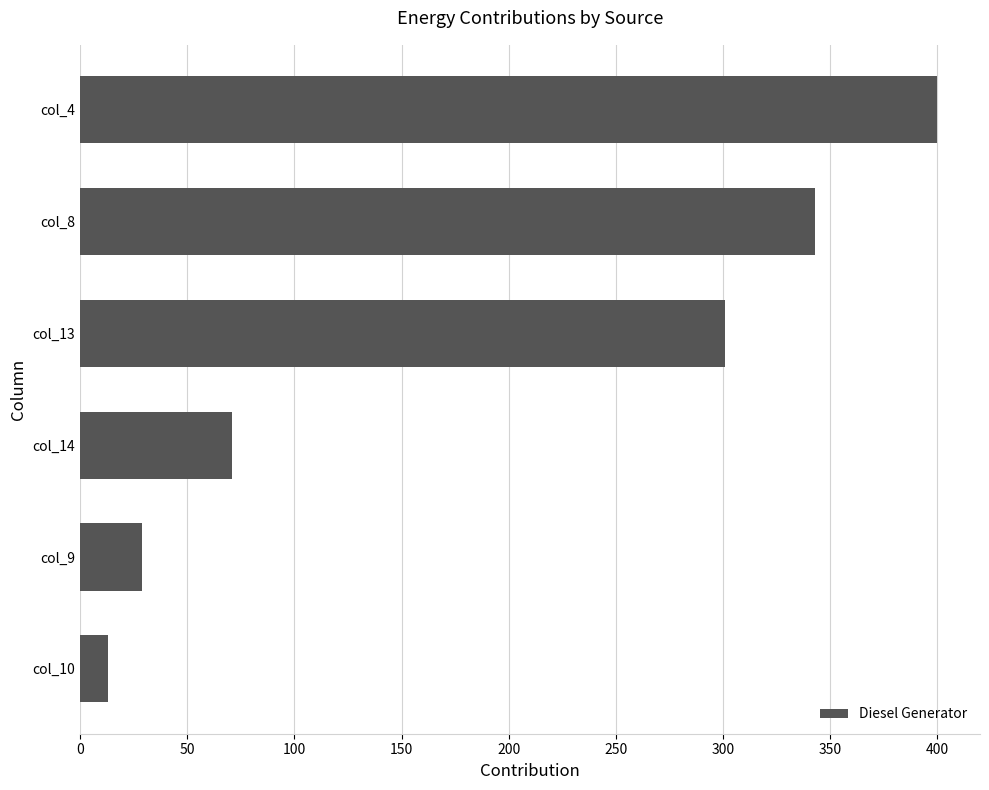

Reading bottom to top, list all the values displayed in this chart.

13	29	71	301	343	400